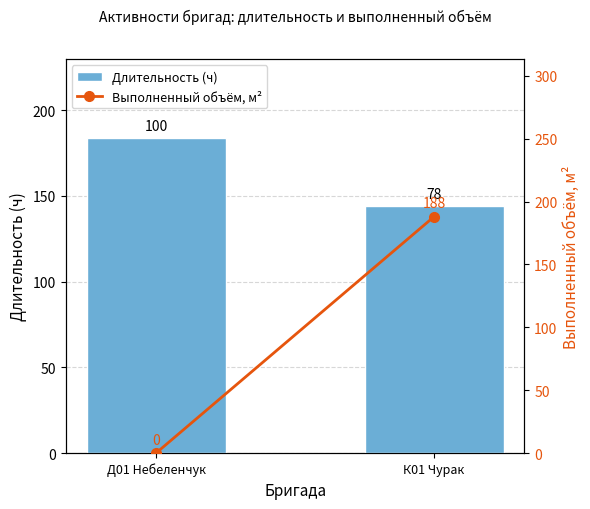

The value of Длительность (ч) at Д01 Небеленчук is 183.8. True or false?

True